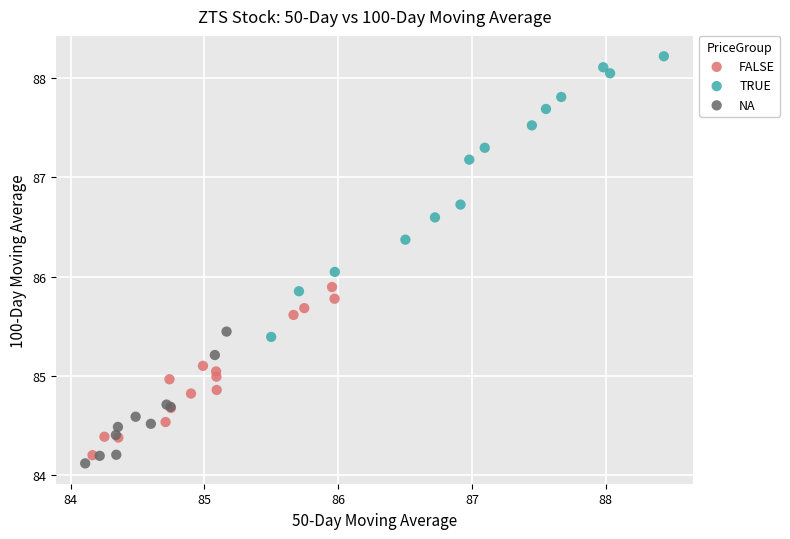

What are all the series names shown in the legend?

FALSE, TRUE, NA